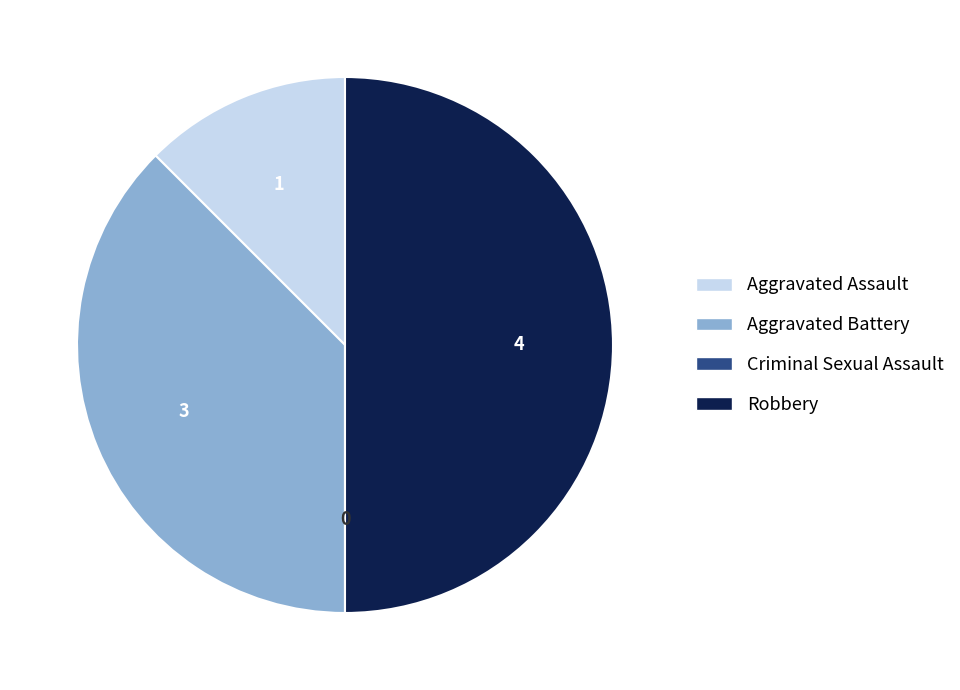

Does Aggravated Assault account for over 50% of the chart?

No